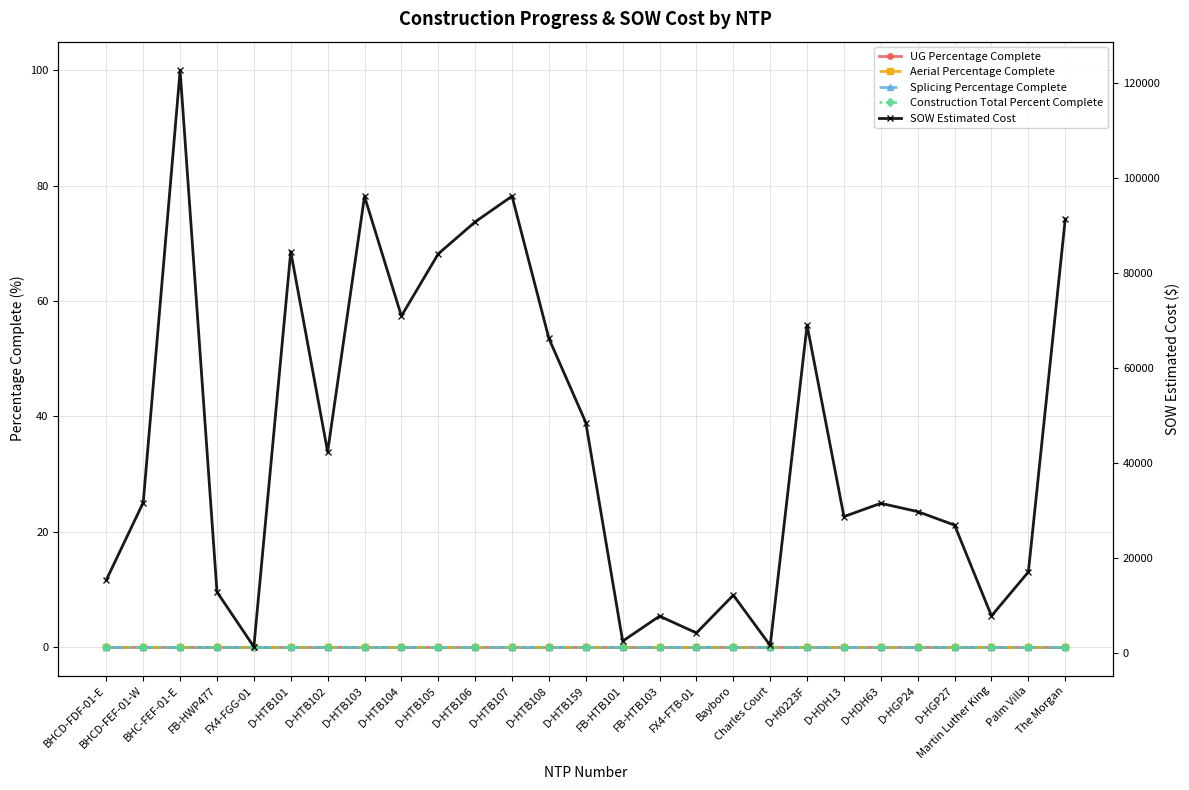

At D-HDH63, list the series in order from largest to smallest.

SOW Estimated Cost, UG Percentage Complete, Aerial Percentage Complete, Splicing Percentage Complete, Construction Total Percent Complete